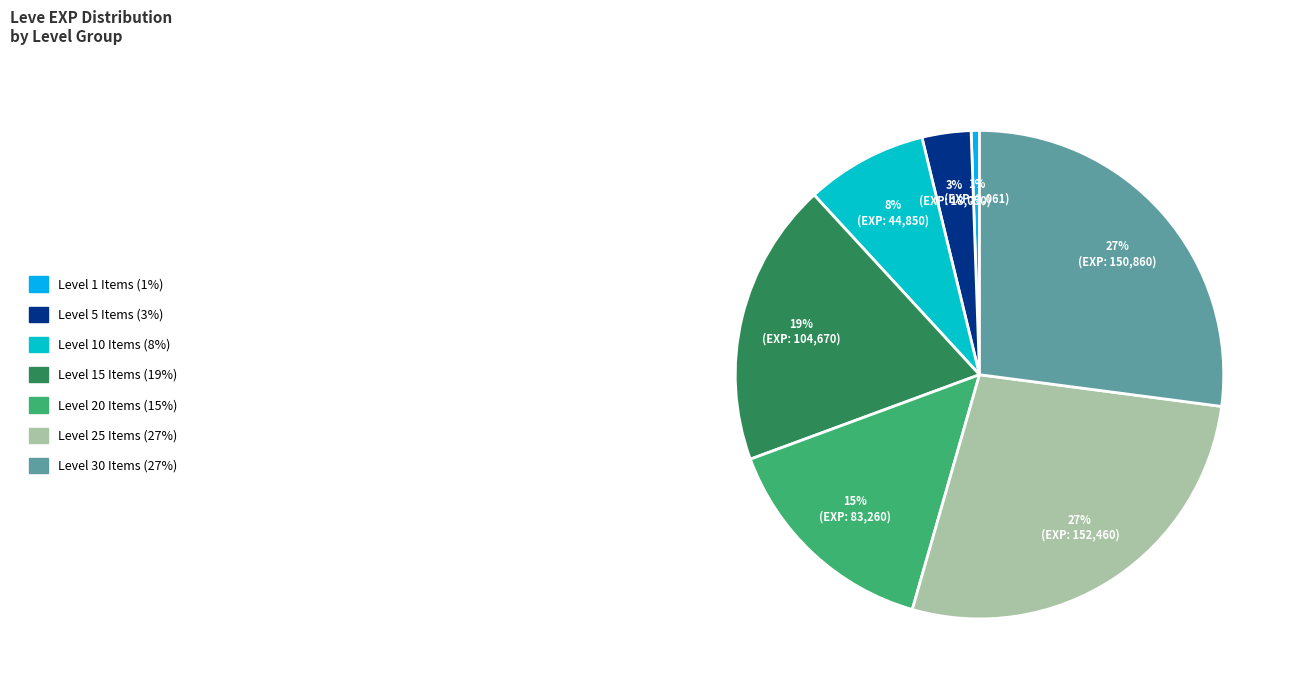

How many segments does this pie chart have?

7